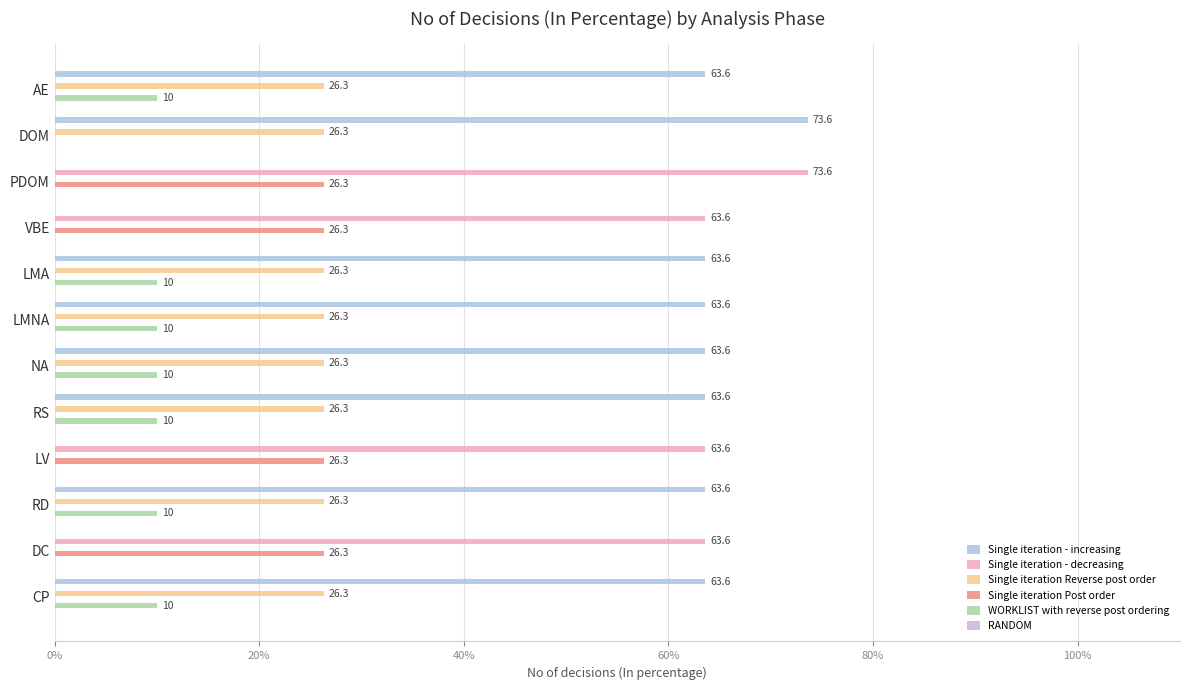

What is the average value of the Single iteration Post order series?

8.8